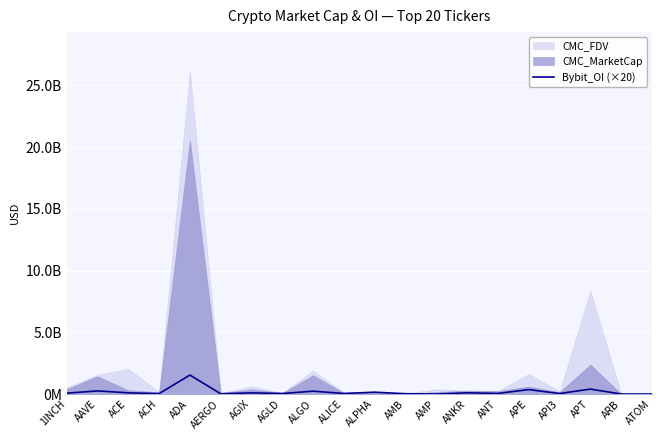

Read the value at ANT, to the nearest 50.

49794000